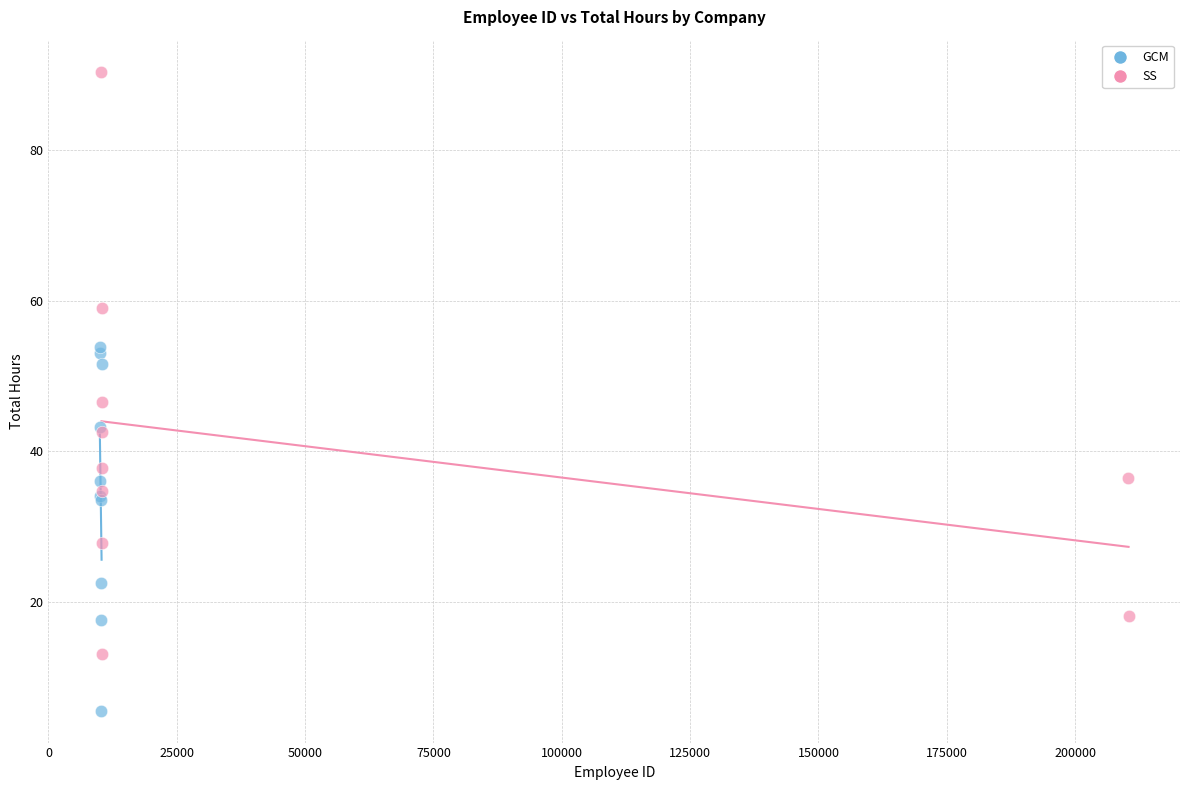

Which series contains the highest Y value?

SS